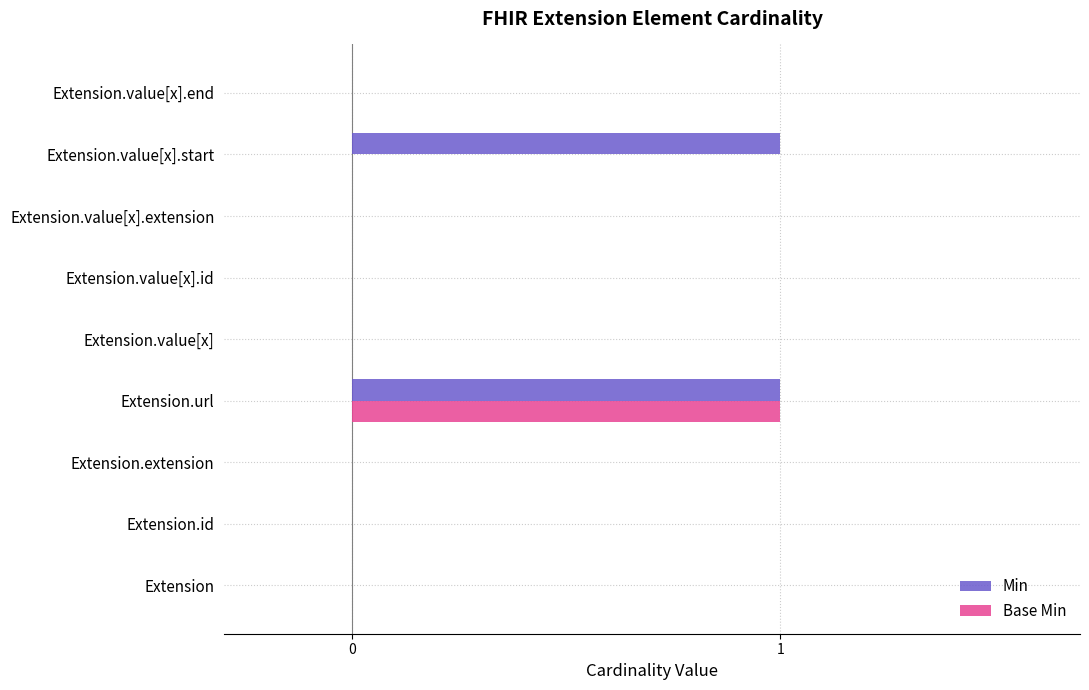

Is it true that Min equals 2 at Extension.url?

False